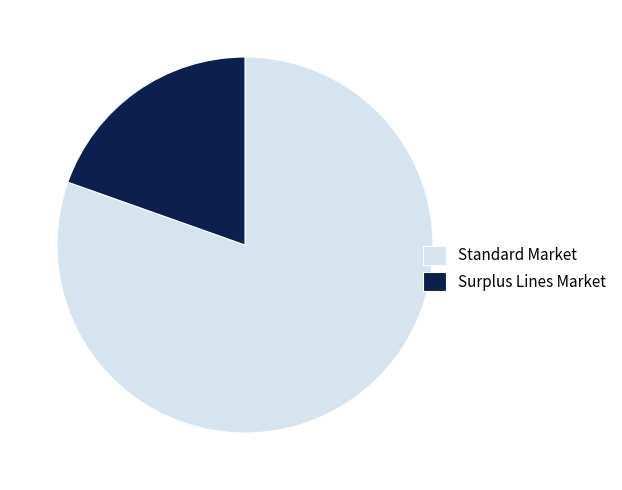

Which category has the smallest portion of the pie?

Surplus Lines Market